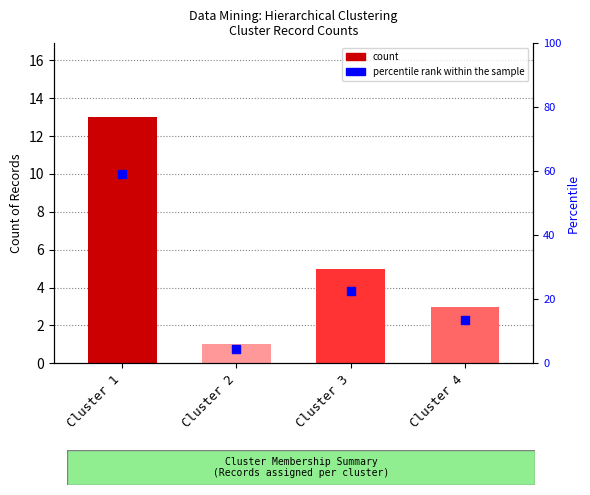

What is the total value across all series at Cluster 4?

16.6